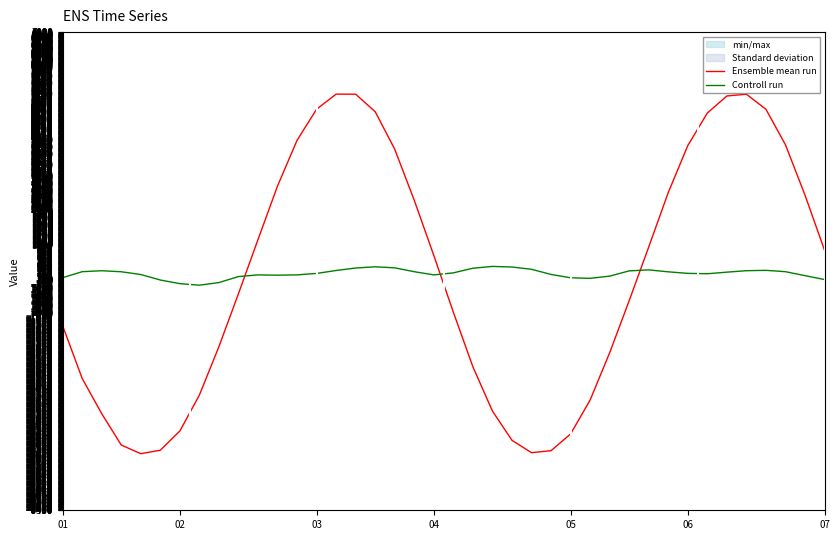

Is this an area chart (filled region under the line)?

No